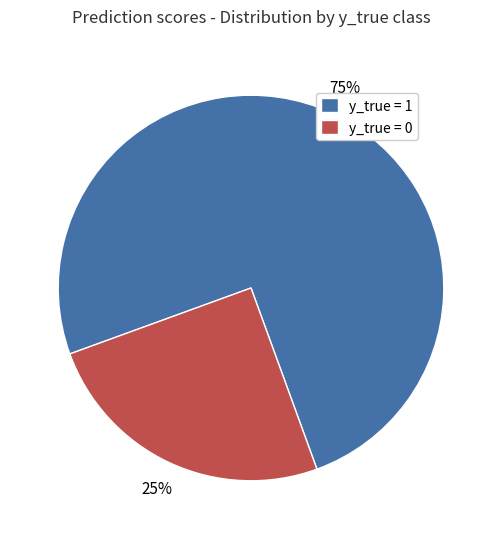

Which category has the smallest portion of the pie?

y_true = 0